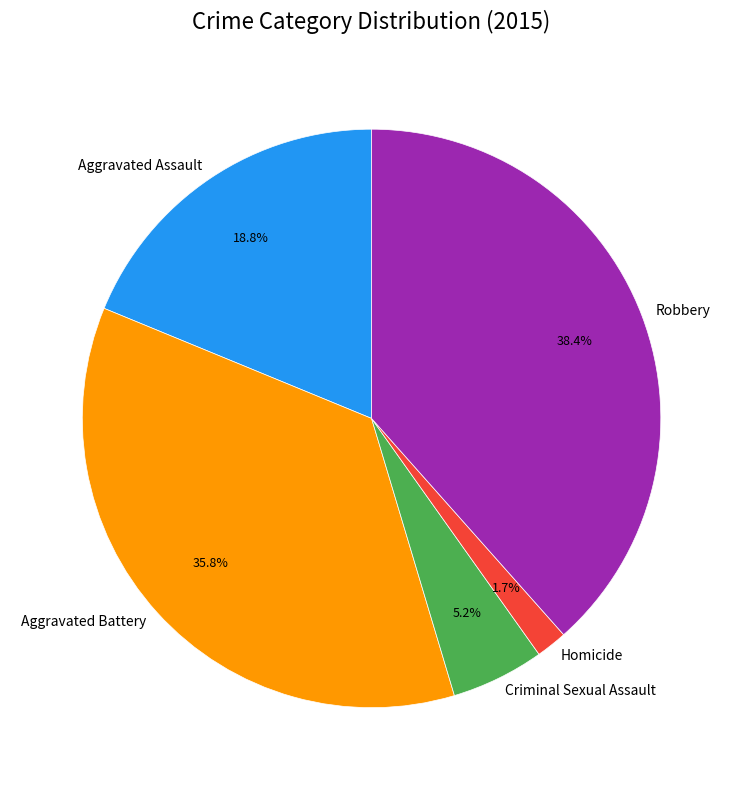

Do Criminal Sexual Assault and Robbery together represent more than half of the pie?

No